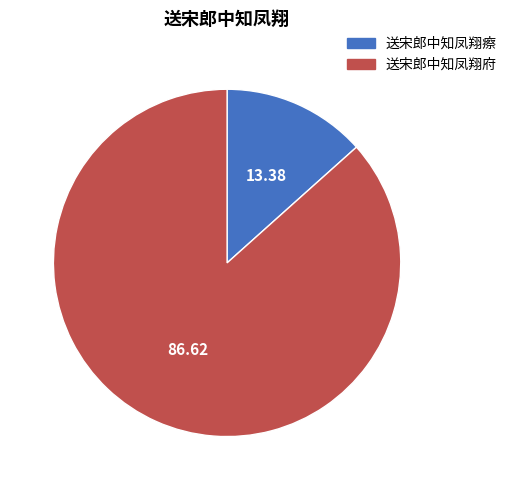

Rank the categories by value from lowest to highest.

送宋郎中知凤翔瘵, 送宋郎中知凤翔府